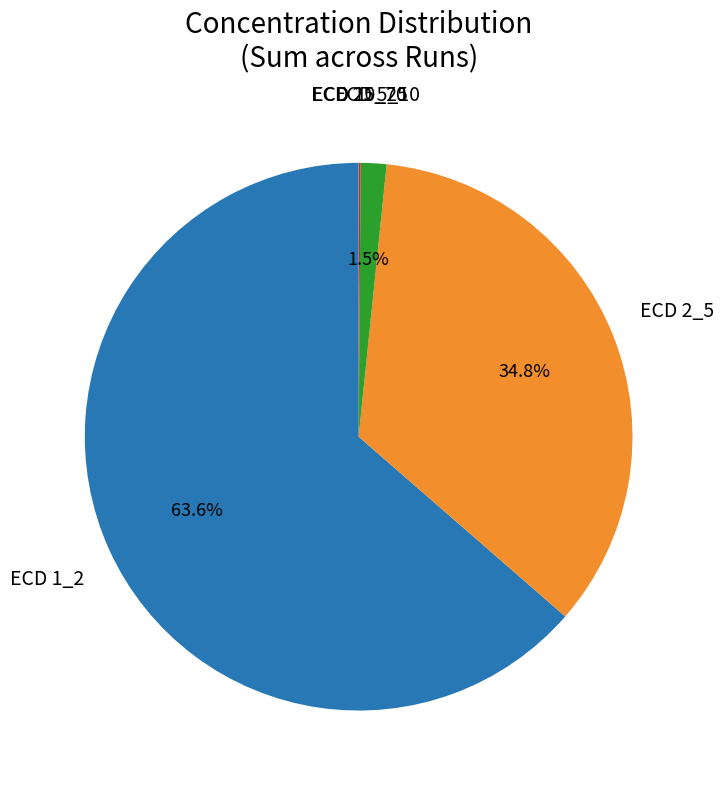

Is there any slice that represents more than half of the pie?

Yes